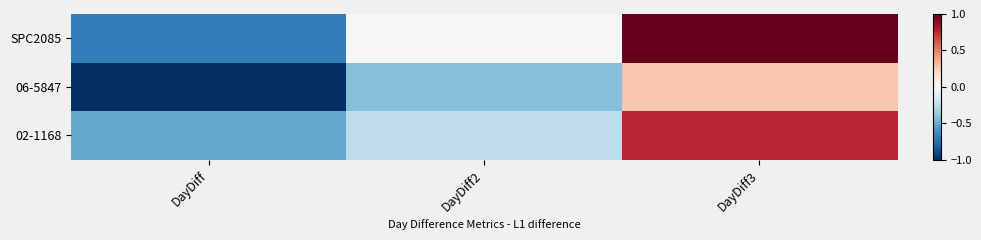

Reading left to right, list all the values displayed in this chart.

SPC2085: DayDiff=-0.7	DayDiff2=0.0	DayDiff3=1.0
06-5847: DayDiff=-1.0	DayDiff2=-0.4	DayDiff3=0.3
02-1168: DayDiff=-0.5	DayDiff2=-0.3	DayDiff3=0.8